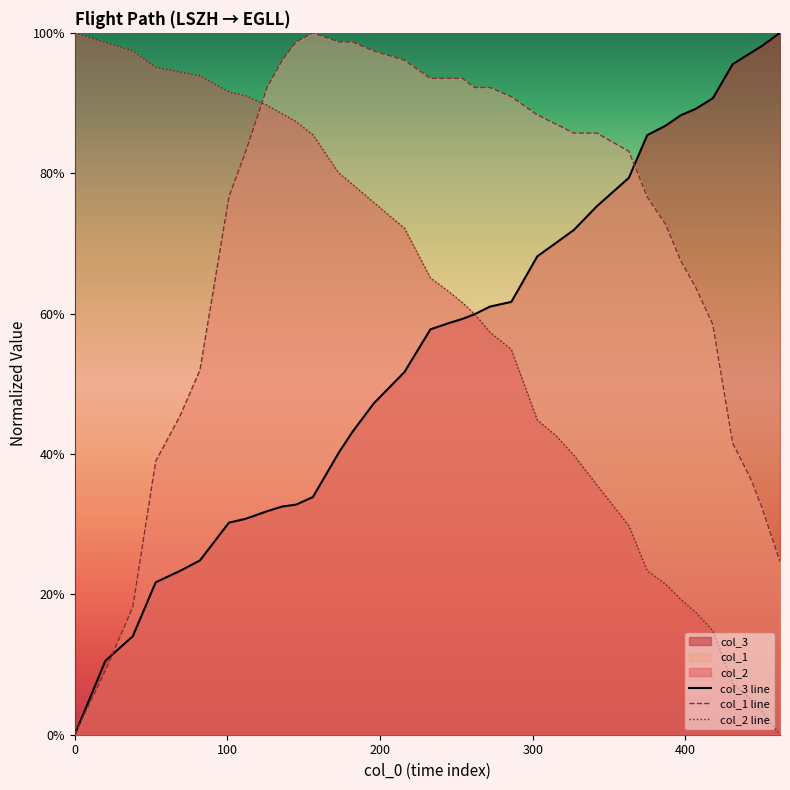

After their last crossing, which series has the higher values: col_1 line or col_2 line?

col_1 line